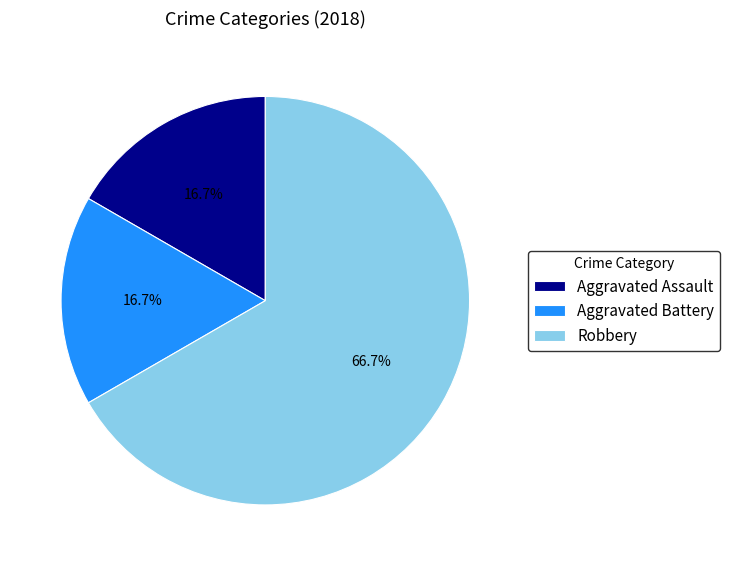

How many slices are in this pie chart?

3